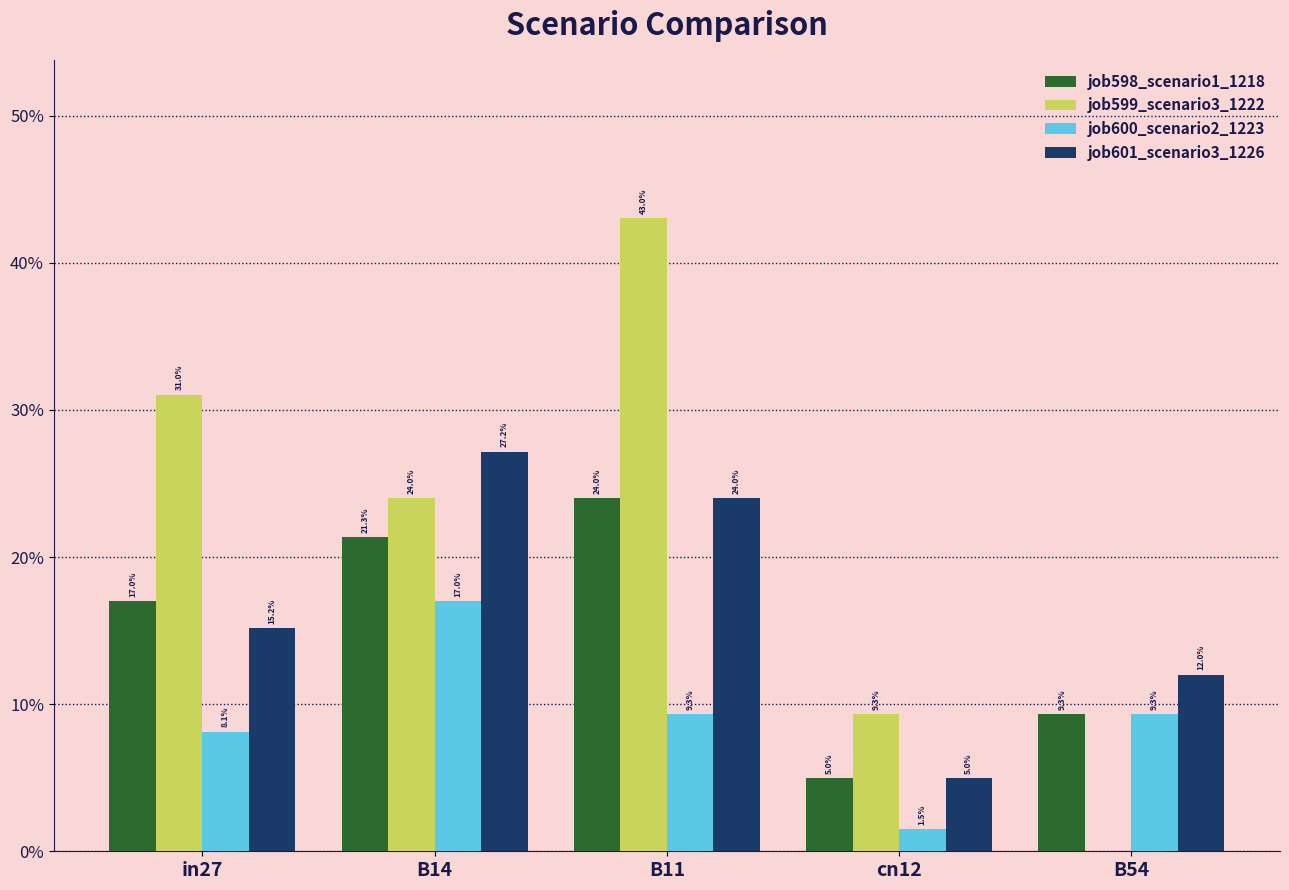

What is the label of the 1st bar from the left?

in27